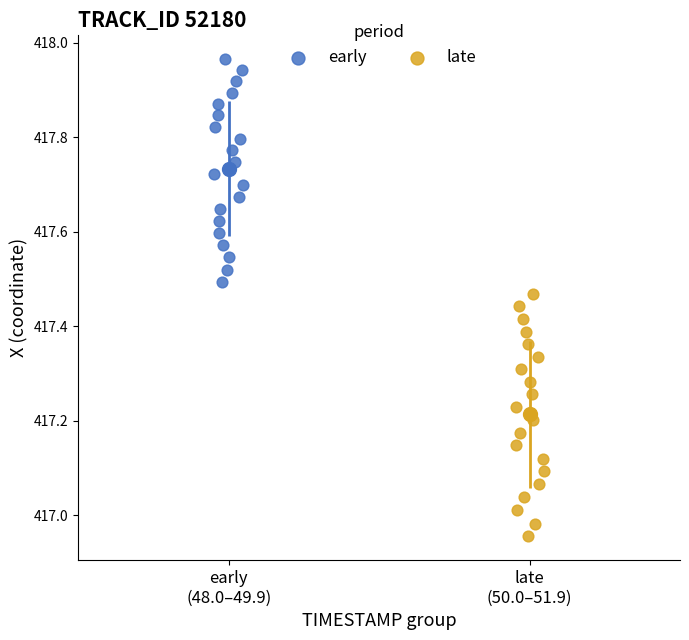

Which series contains the lowest Y value?

late